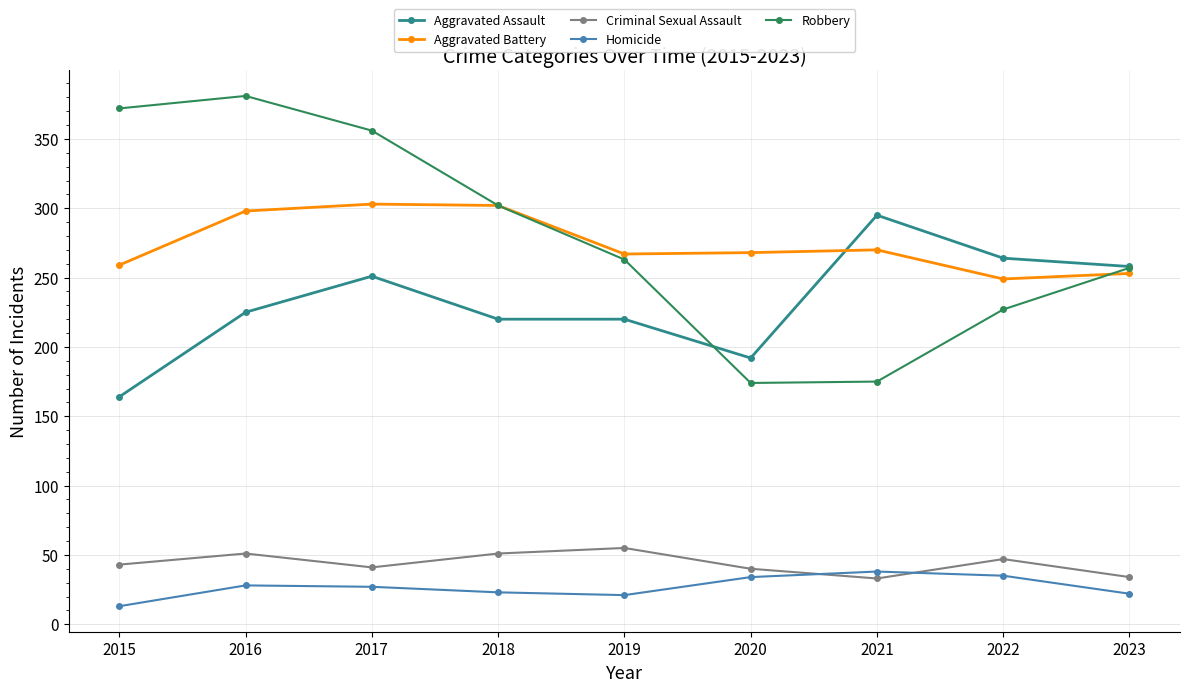

How many lines are shown in the chart?

5